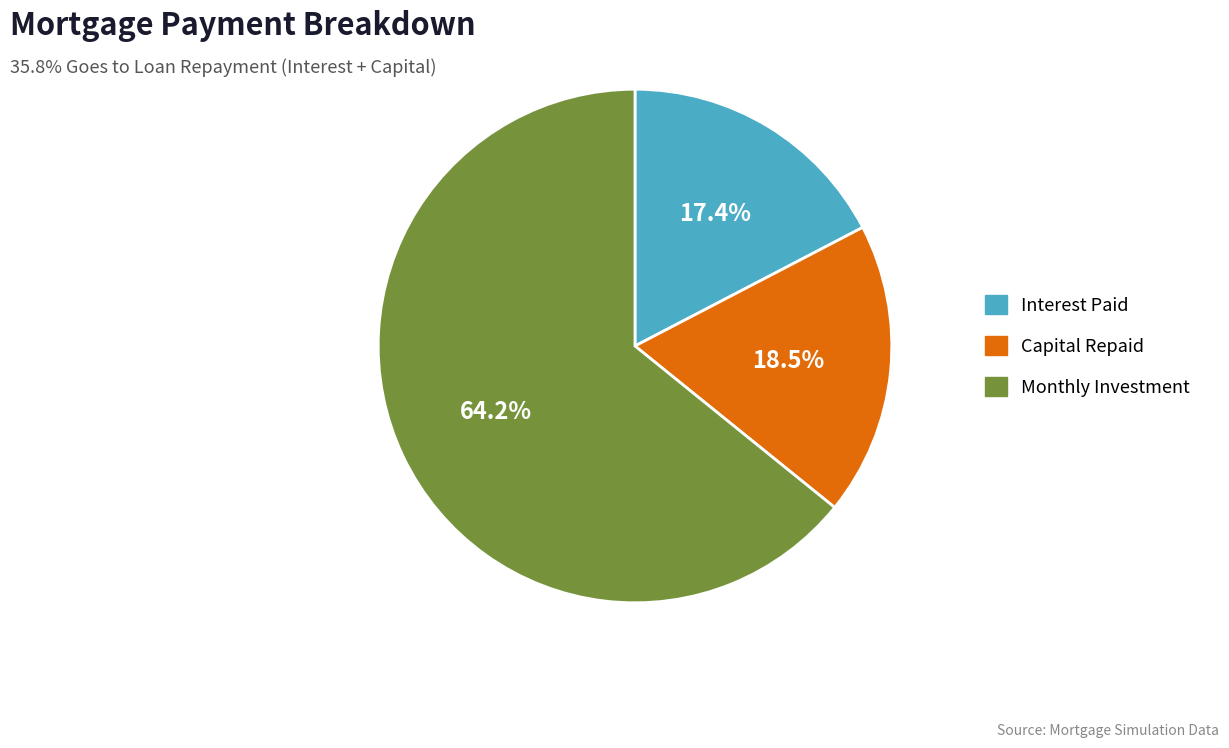

What is the largest slice in the pie chart?

Monthly Investment